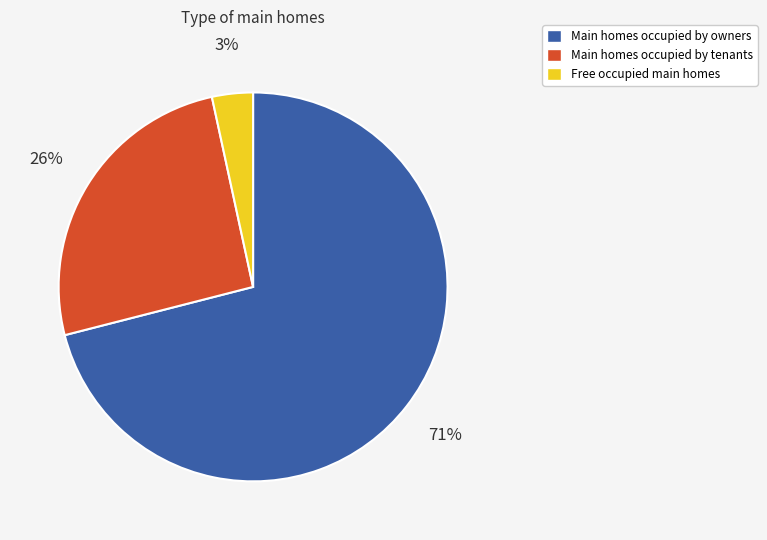

What is the smallest slice in the pie chart?

Free occupied main homes